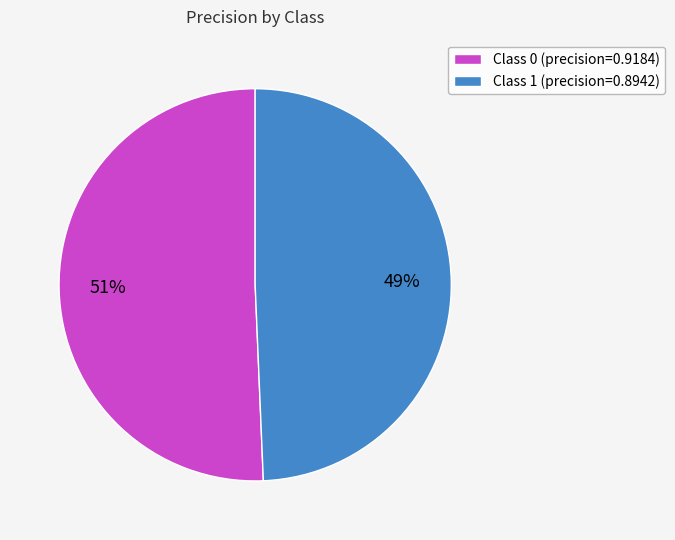

Which category accounts for the majority?

Class 0 (precision=0.9184)